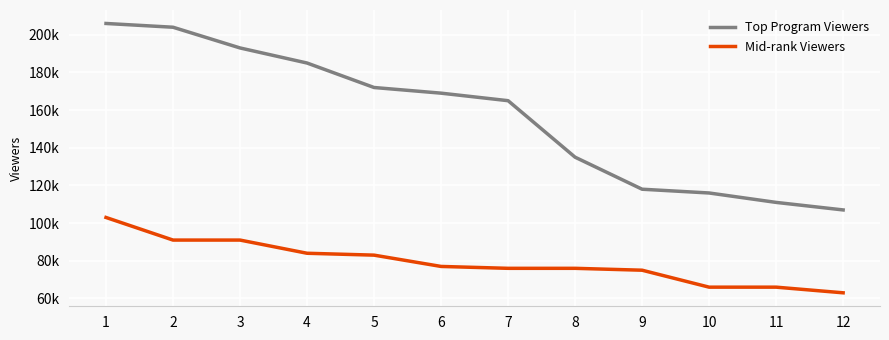

What are all the series names shown in the legend?

Top Program Viewers, Mid-rank Viewers